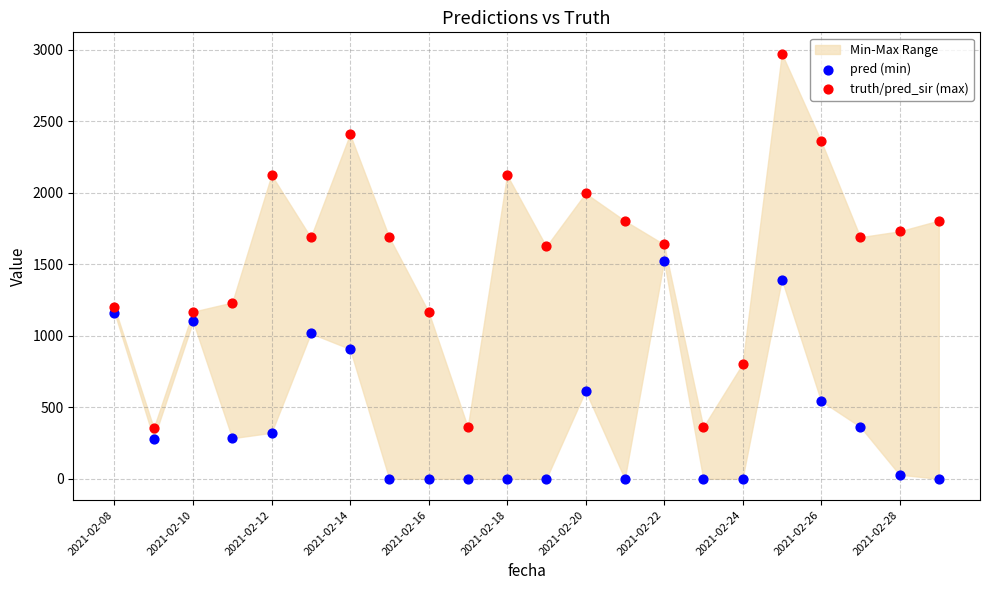

Across all data points, what is the range of Y values (max minus min)?

2974.0